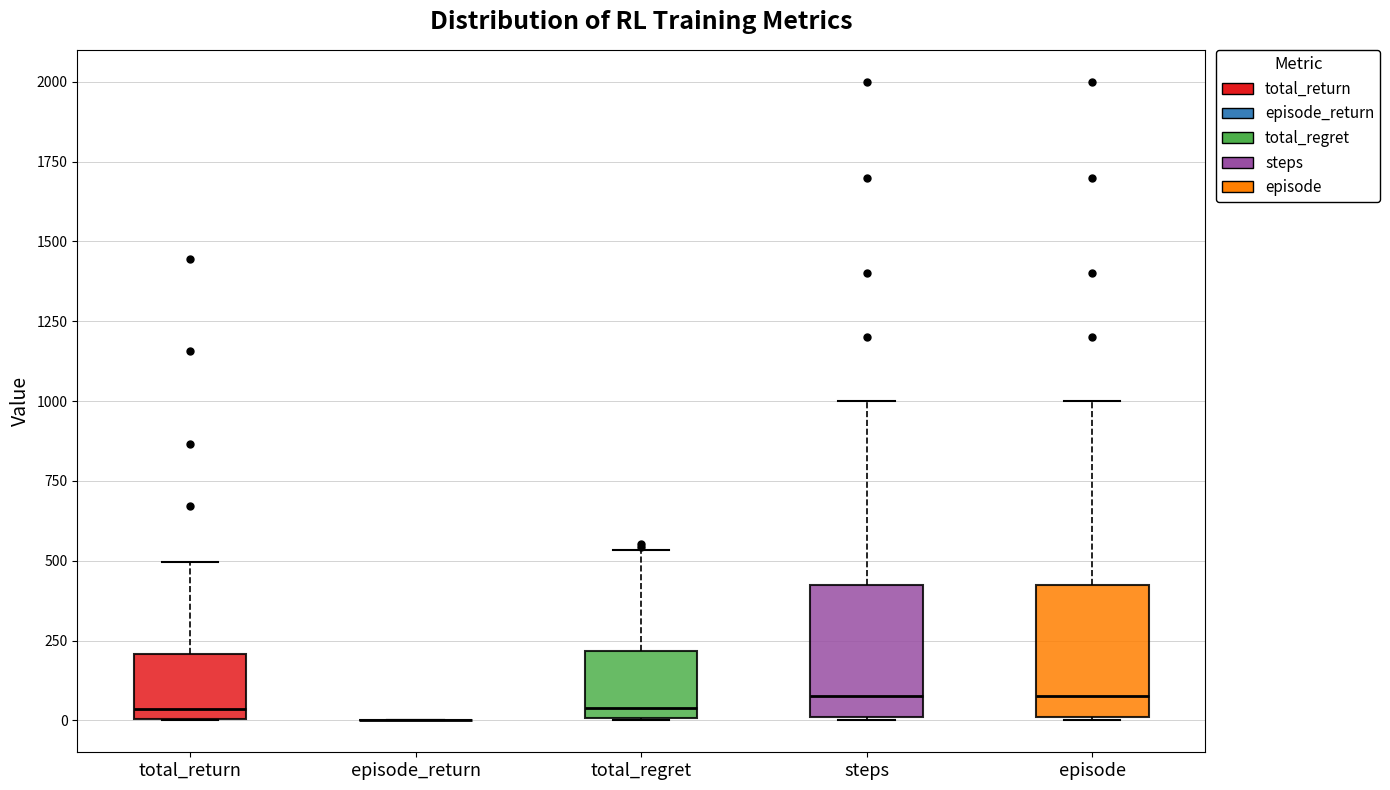

Where is the upper edge of the box for steps on the y-axis? The values are not printed on the chart, so give them approximately, as read against the axis.

450